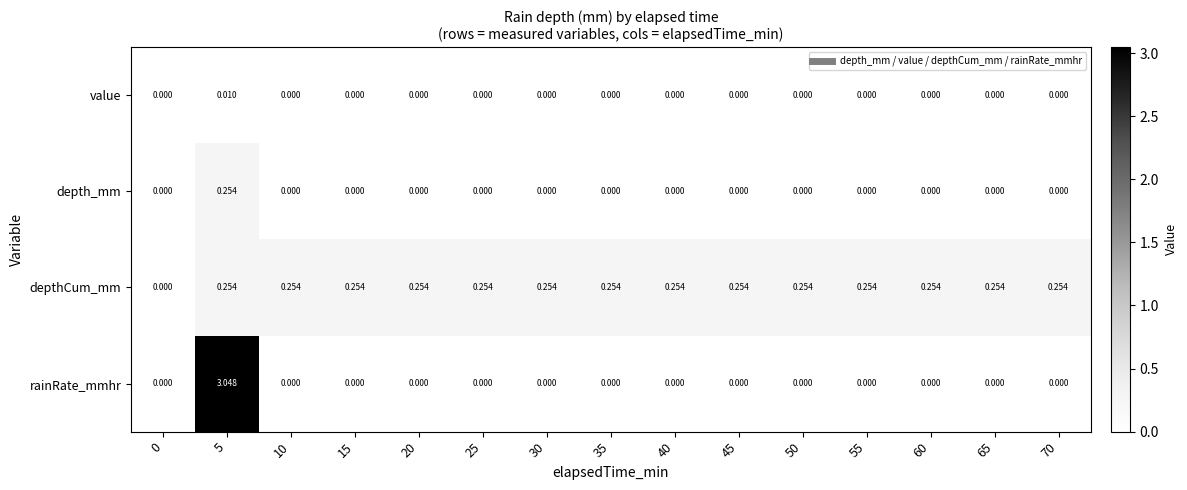

Which series has the largest range (max minus min)?

rainRate_mmhr